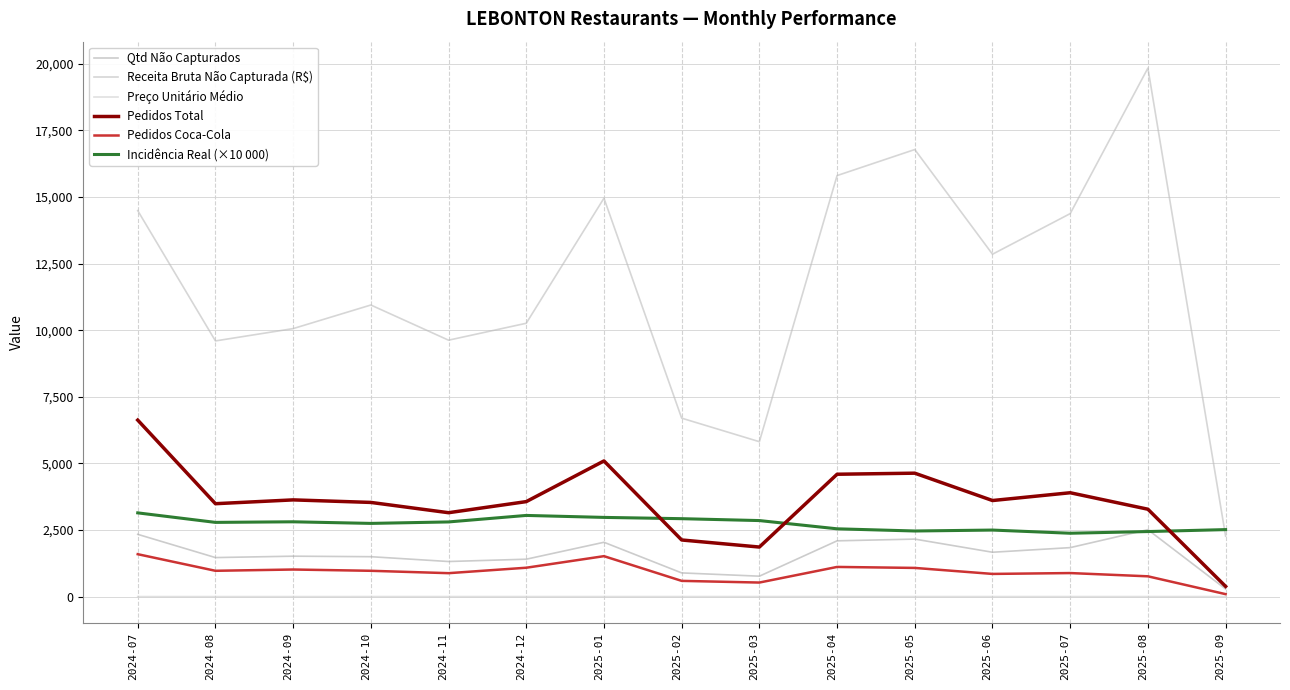

Rank the series by their maximum value, from highest to lowest.

Receita Bruta Não Capturada (R$), Pedidos Total, Incidência Real (×10 000), Qtd Não Capturados, Pedidos Coca-Cola, Preço Unitário Médio